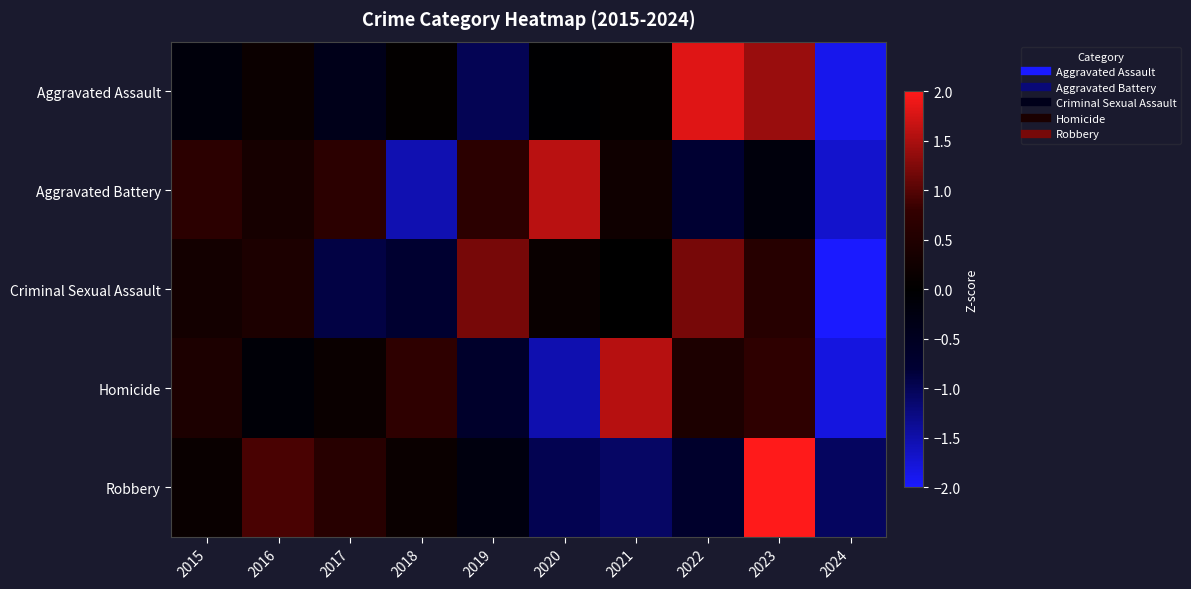

Which label corresponds to the largest value in the chart?

2023